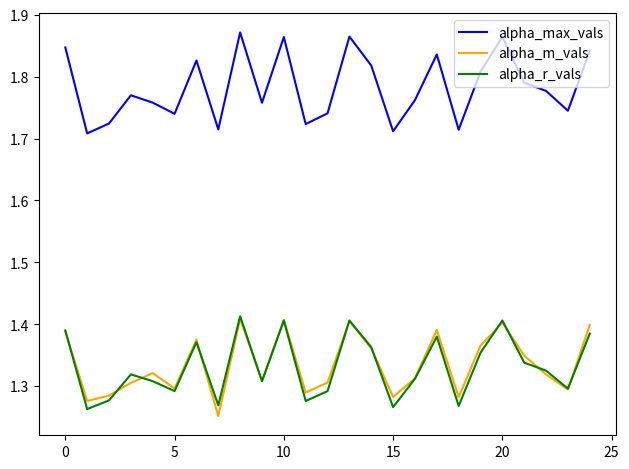

In alpha_max_vals, how many points are lower than both neighbors (excluding endpoints)?

8